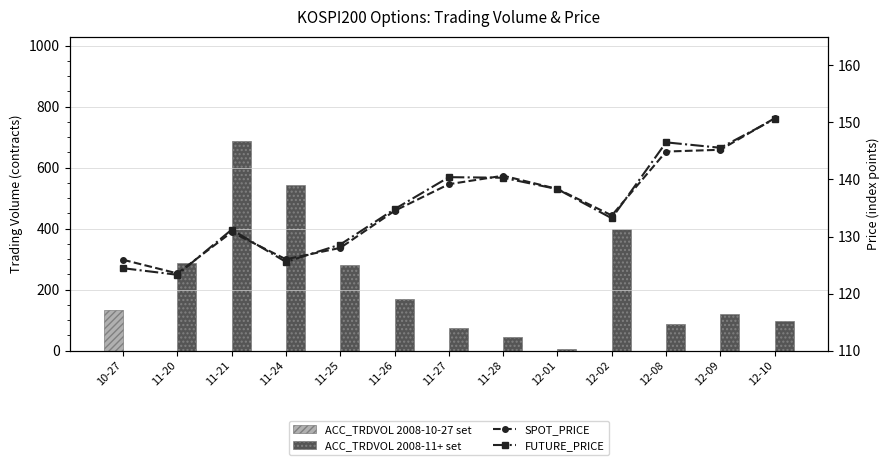

Where is FUTURE_PRICE nearest to the value 136?

11-26